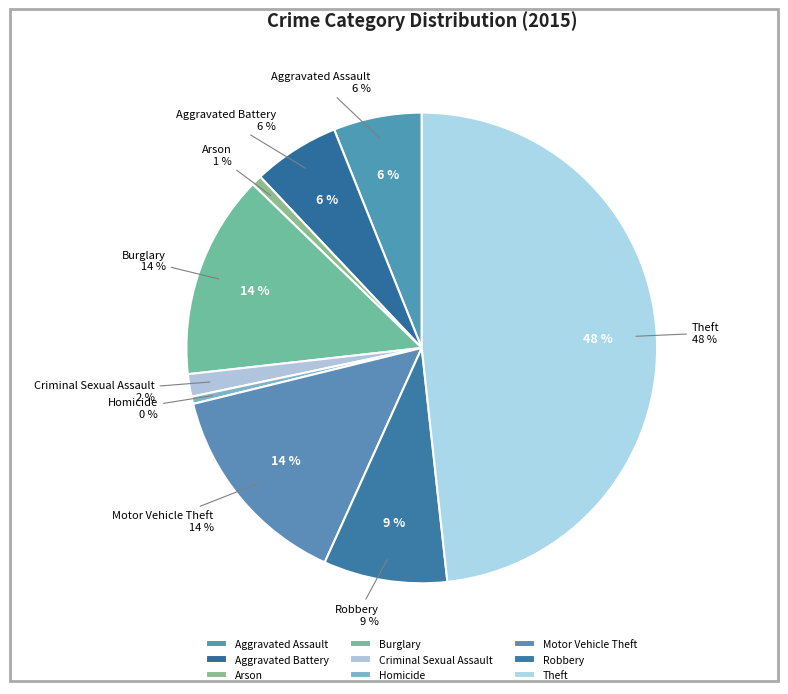

How many segments does this pie chart have?

9